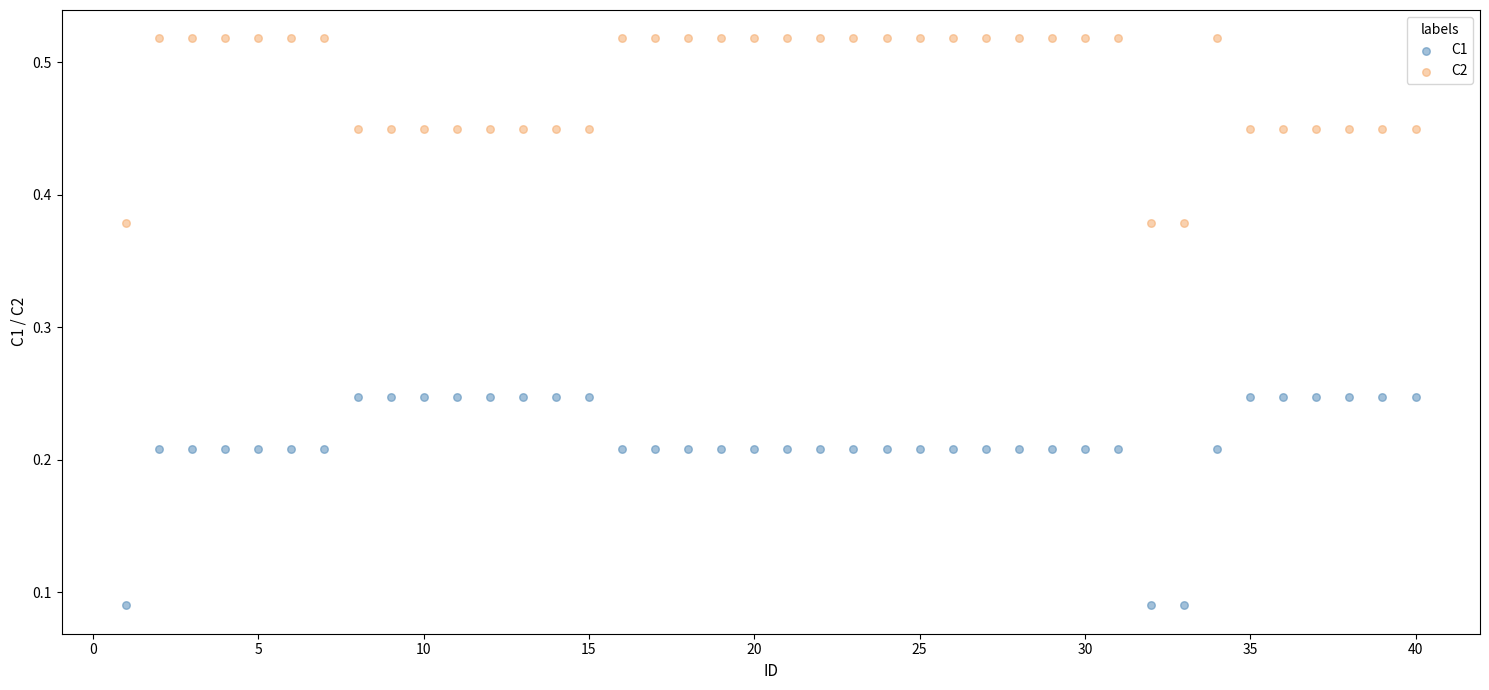

What are all the series names shown in the legend?

C1, C2